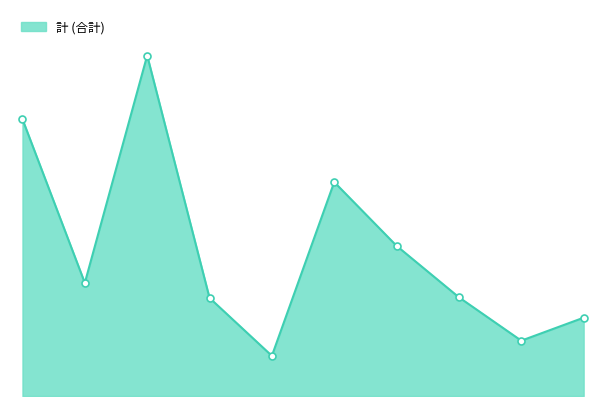

What is the minimum value shown in the chart?

1872